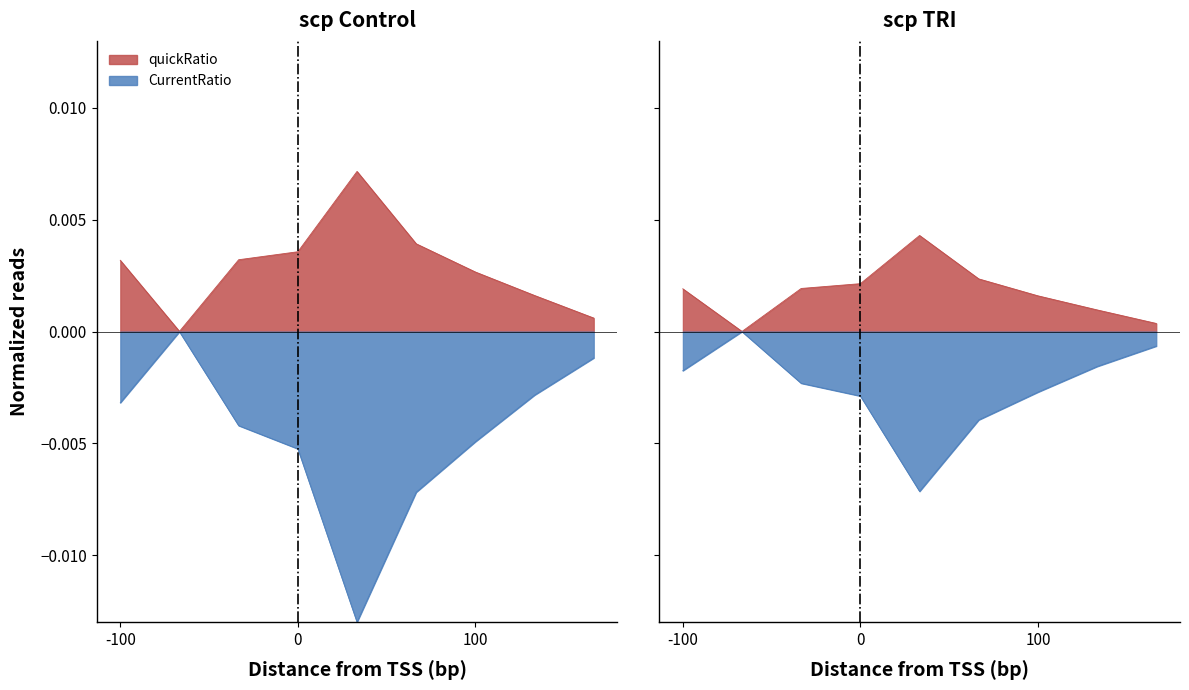

Which series has the largest total across all categories?

quickRatio